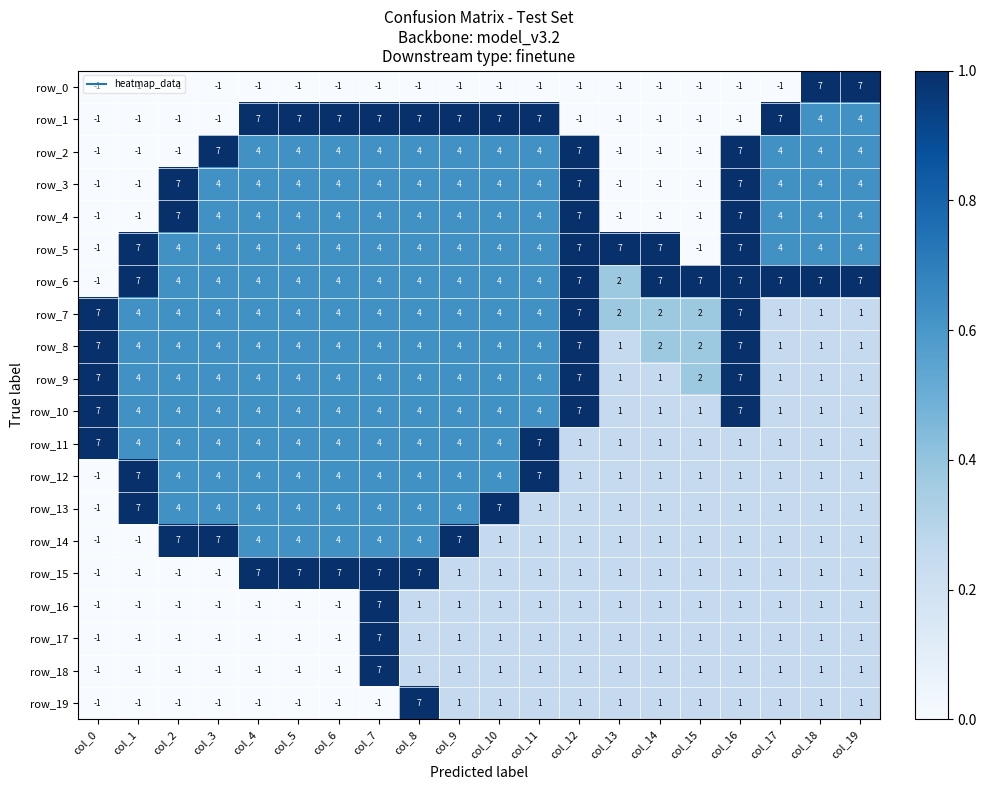

Is the value of row_2 at col_12 greater than the value of row_15 at col_3?

Yes